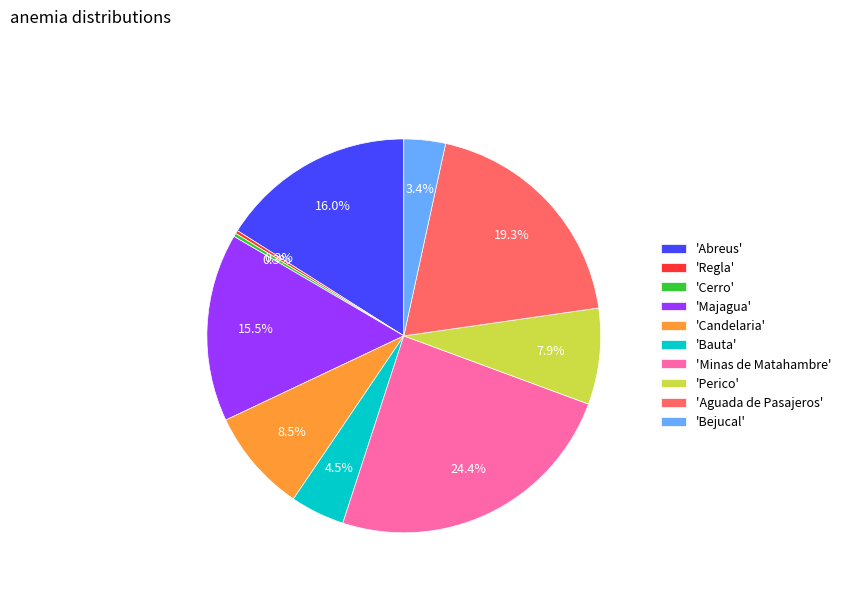

Is there any slice that represents more than half of the pie?

No